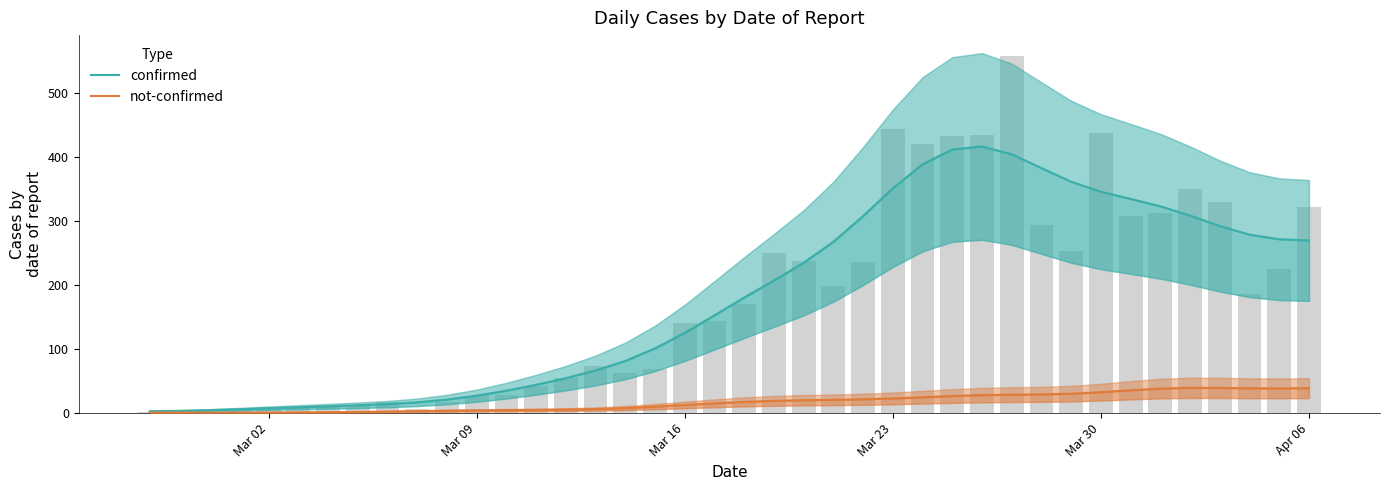

List the series in order of their overall mean, lowest first.

not-confirmed, confirmed